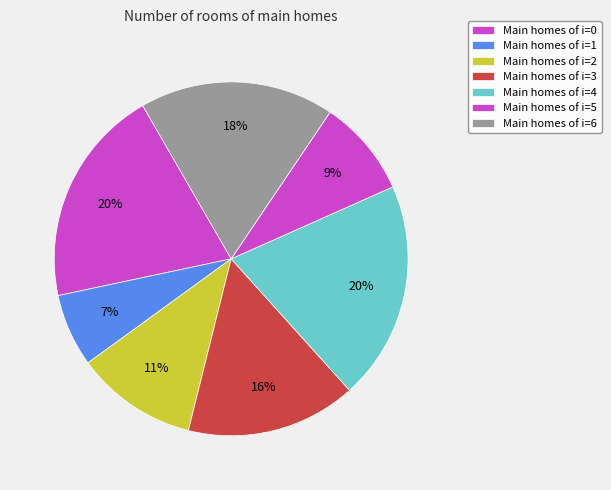

How many slices are in this pie chart?

7